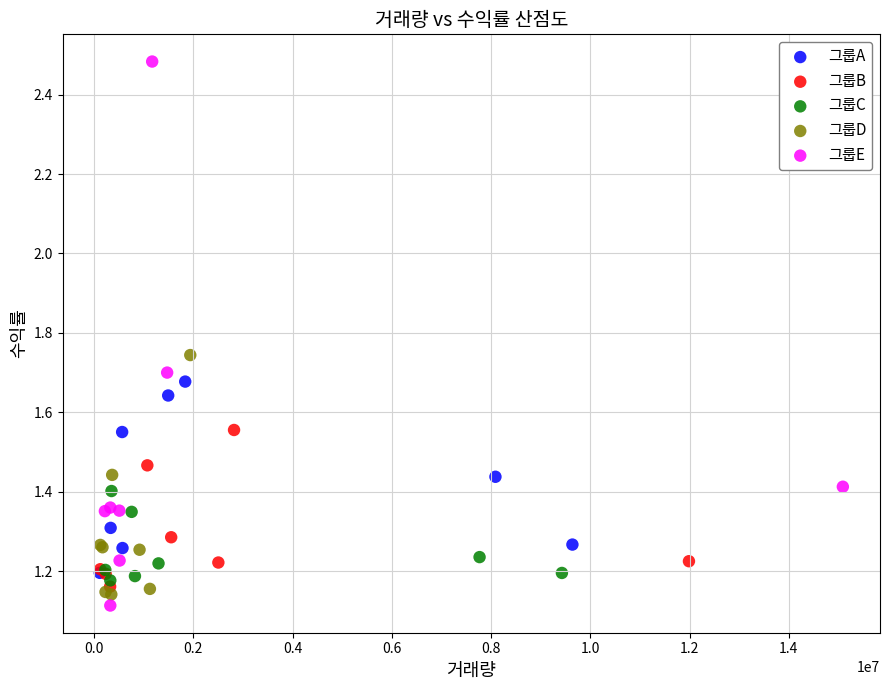

Which series contains the highest Y value?

그룹E